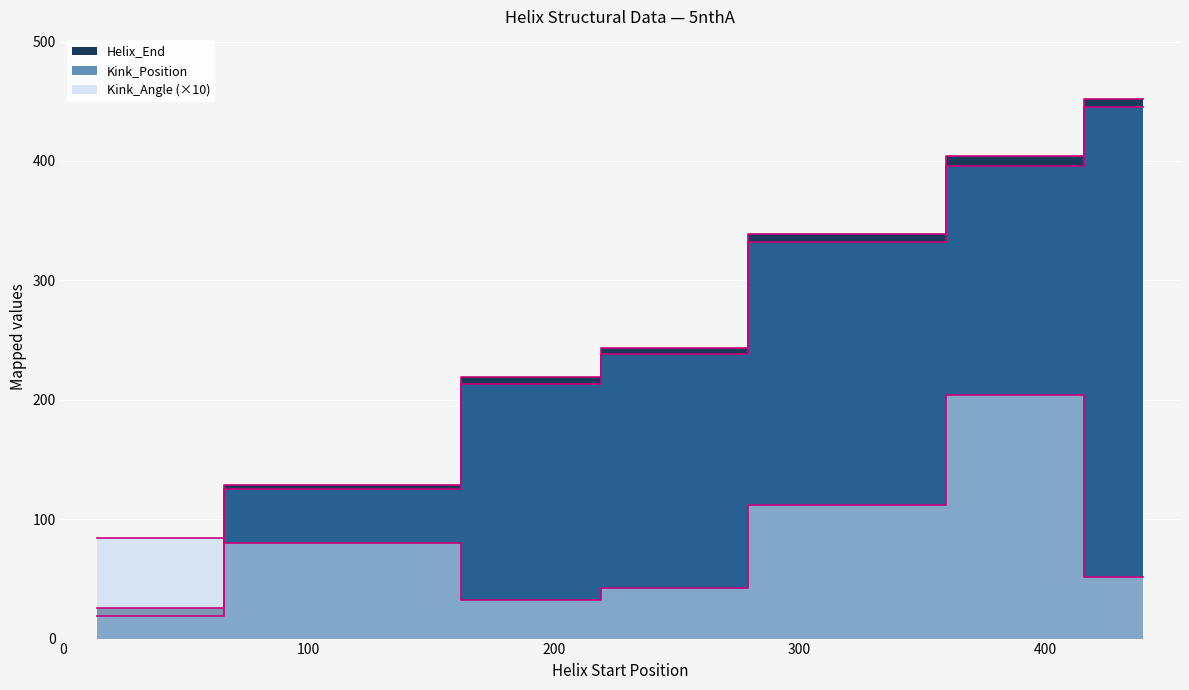

True or false: Kink_Position has more than 0 points higher than both neighbors.

False